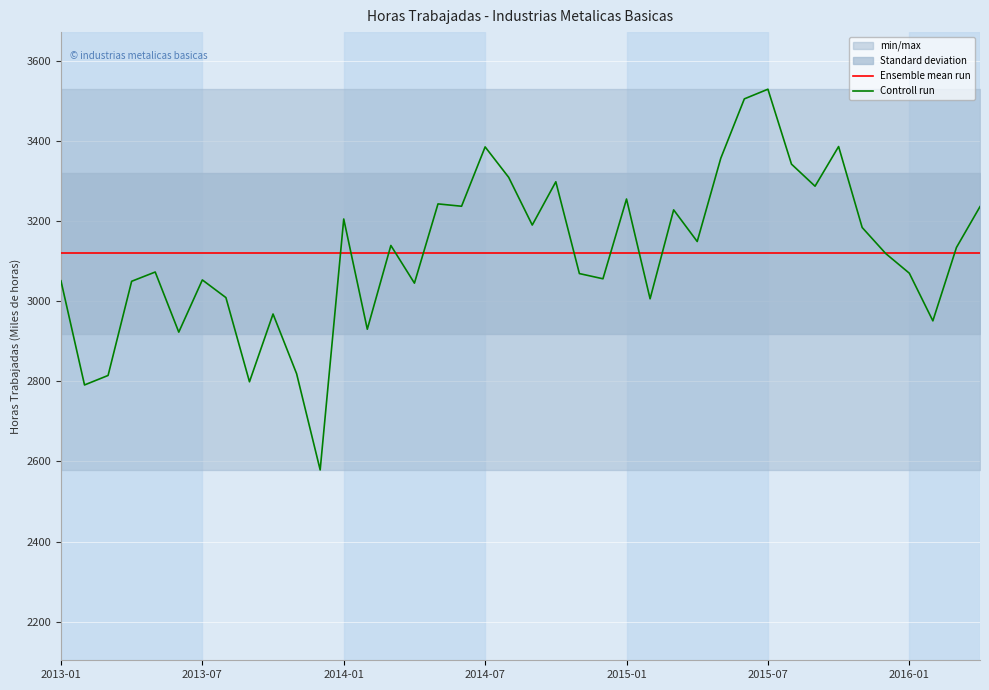

Is the value of Controll run at 16 greater than the value of Ensemble mean run at 34?

Yes